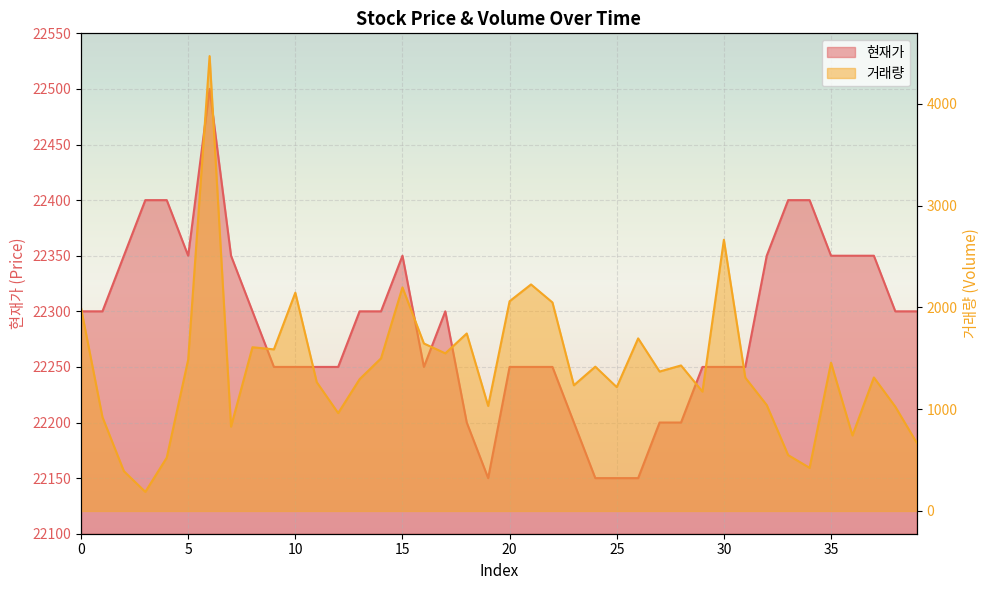

Reading left to right, what are all the values shown in this chart?

현재가: 0=22300	1=22300	2=22350	3=22400	4=22400	5=22350	6=22500	7=22350	8=22300	9=22250	10=22250	11=22250	12=22250	13=22300	14=22300	15=22350	16=22250	17=22300	18=22200	19=22150	20=22250	21=22250	22=22250	23=22200	24=22150	25=22150	26=22150	27=22200	28=22200	29=22250	30=22250	31=22250	32=22350	33=22400	34=22400	35=22350	36=22350	37=22350	38=22300	39=22300
거래량: 0=1994	1=922	2=391	3=188	4=524	5=1487	6=4470	7=829	8=1609	9=1588	10=2145	11=1266	12=962	13=1295	14=1500	15=2197	16=1646	17=1549	18=1744	19=1032	20=2061	21=2226	22=2049	23=1235	24=1418	25=1217	26=1696	27=1370	28=1430	29=1173	30=2665	31=1310	32=1041	33=549	34=424	35=1457	36=742	37=1312	38=1025	39=670